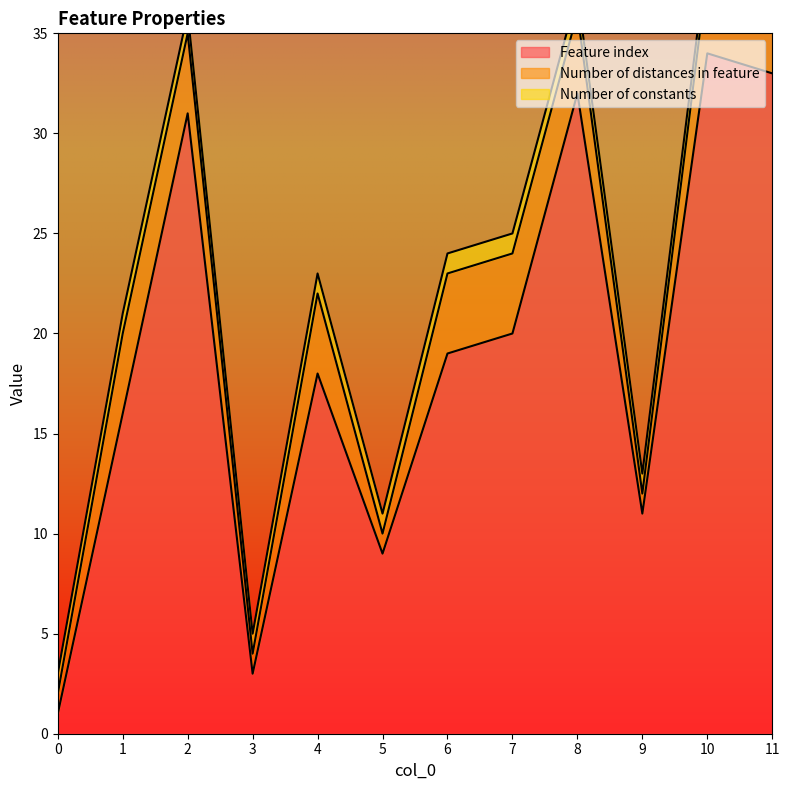

Reading right to left, extract all data points from this chart.

Feature index: 11=33	10=34	9=11	8=32	7=20	6=19	5=9	4=18	3=3	2=31	1=16	0=1
Number of distances in feature: 11=4	10=4	9=1	8=4	7=4	6=4	5=1	4=4	3=1	2=4	1=4	0=1
Number of constants: 11=1	10=1	9=1	8=1	7=1	6=1	5=1	4=1	3=1	2=1	1=1	0=1